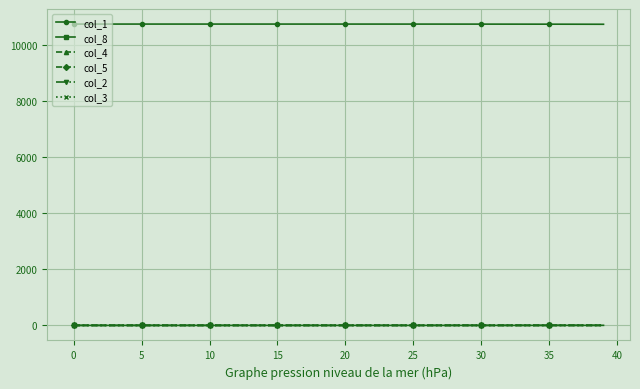

What is the sum of all col_5 values?

1.8